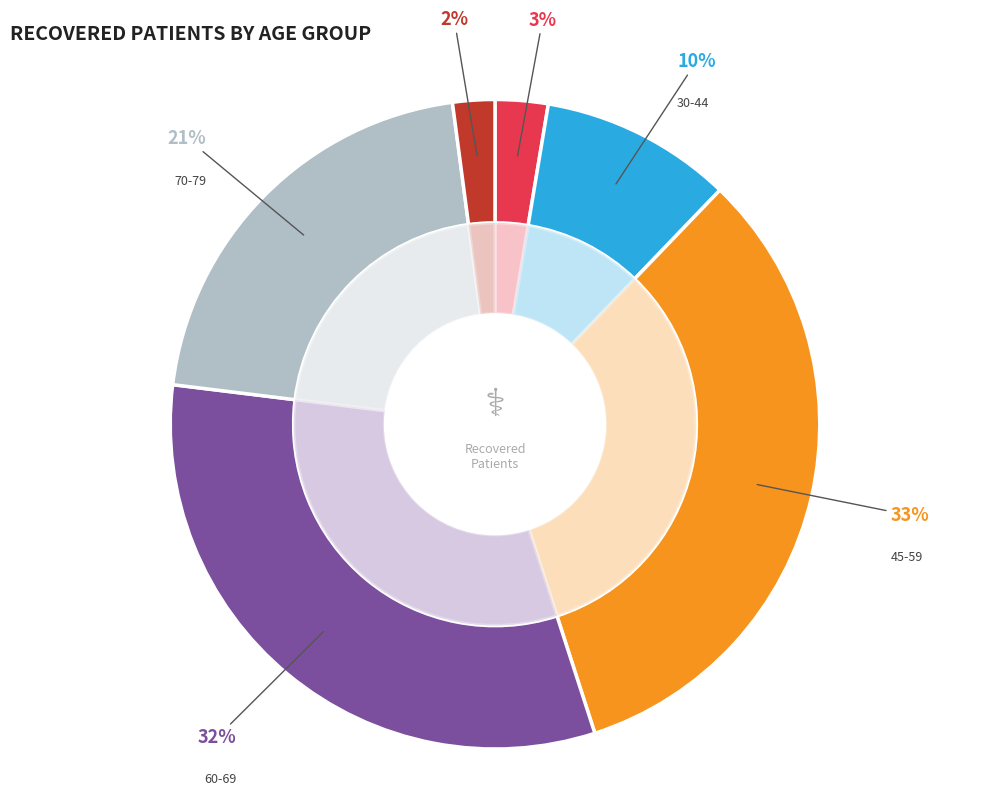

Which slice is the smallest?

>90